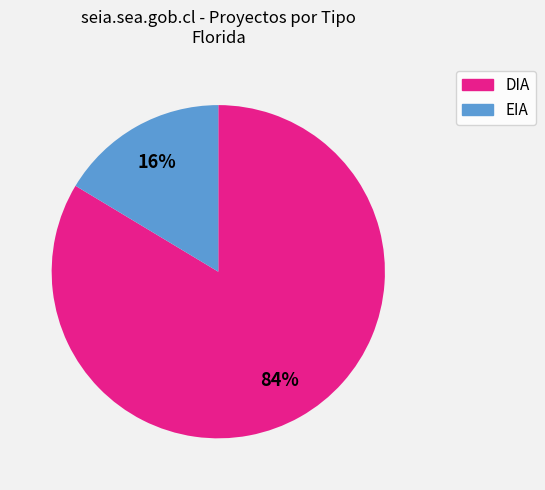

Which has a higher value, DIA or EIA?

DIA